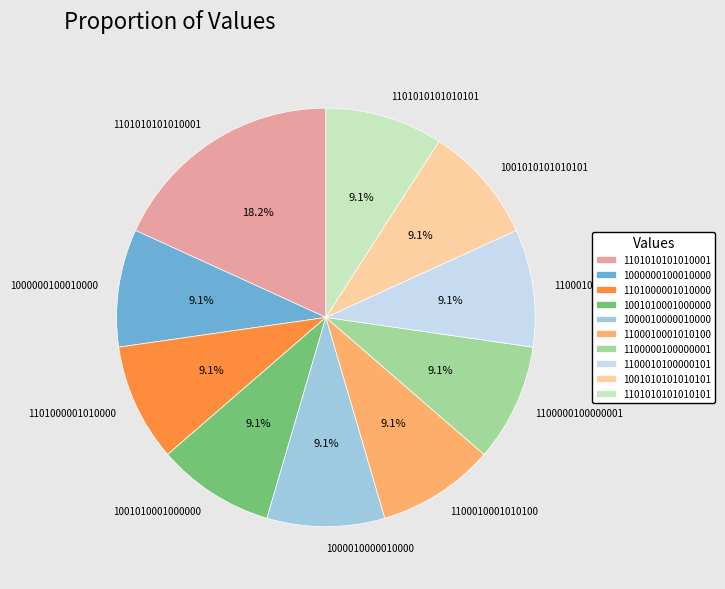

Is there a majority slice in this chart?

No